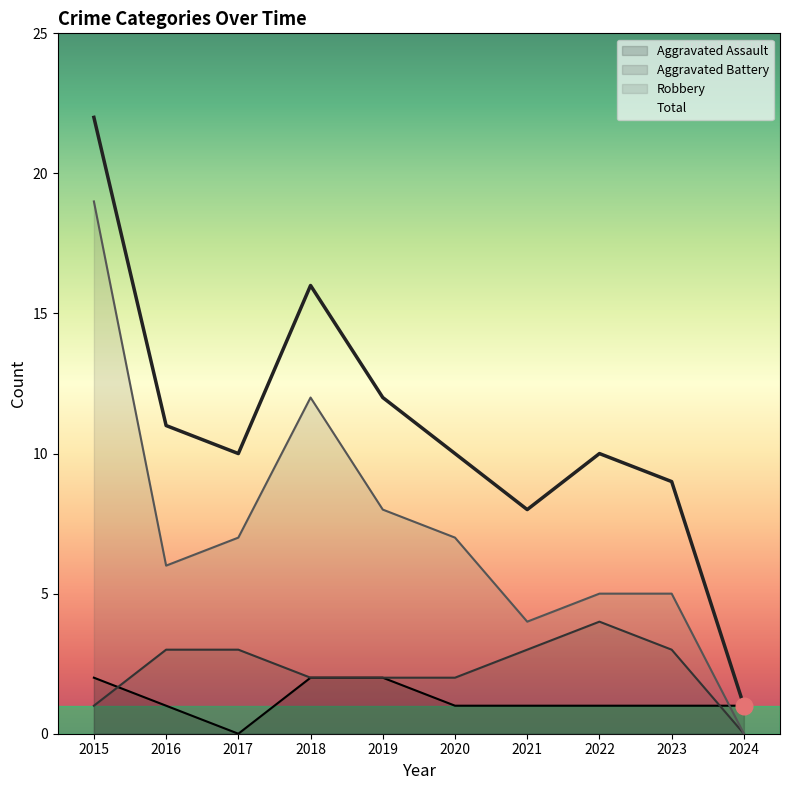

Between 2018 and 2016, which is larger?

2018